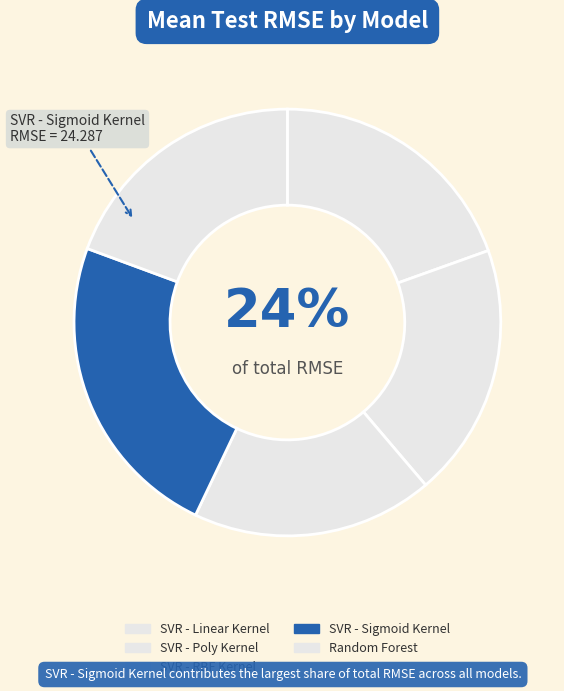

Between SVR - Sigmoid Kernel and SVR - Linear Kernel, which is larger?

SVR - Sigmoid Kernel